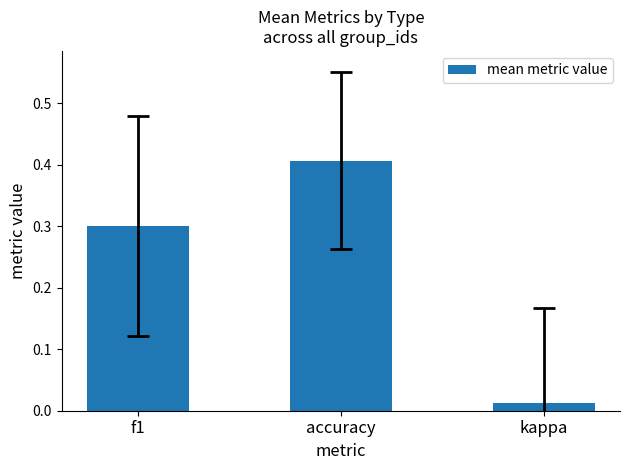

What is the sum of the values at f1 and kappa?

0.3